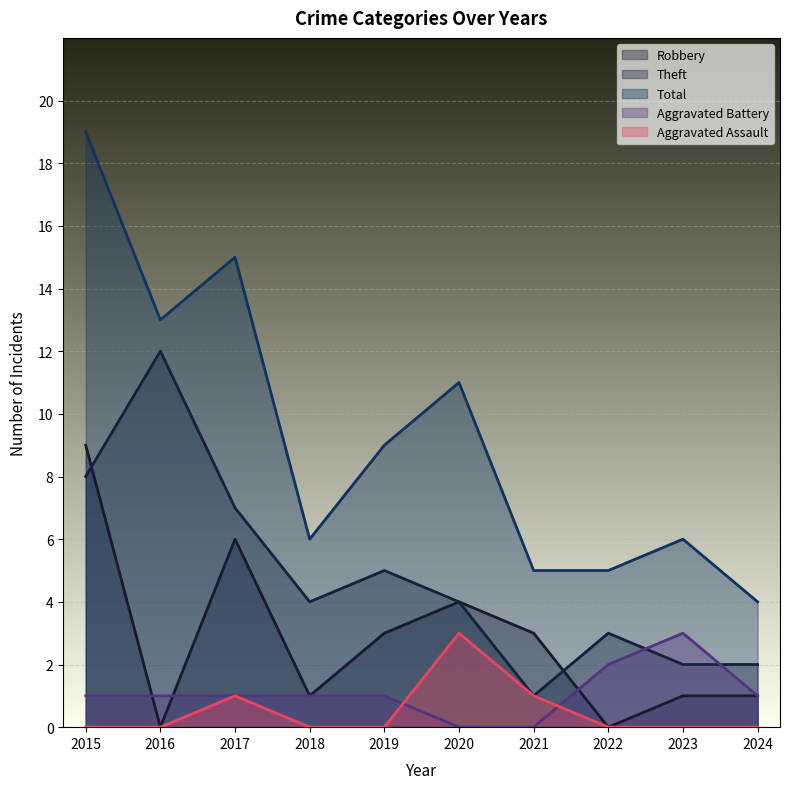

Between 2023 and 2016, which is larger?

2023